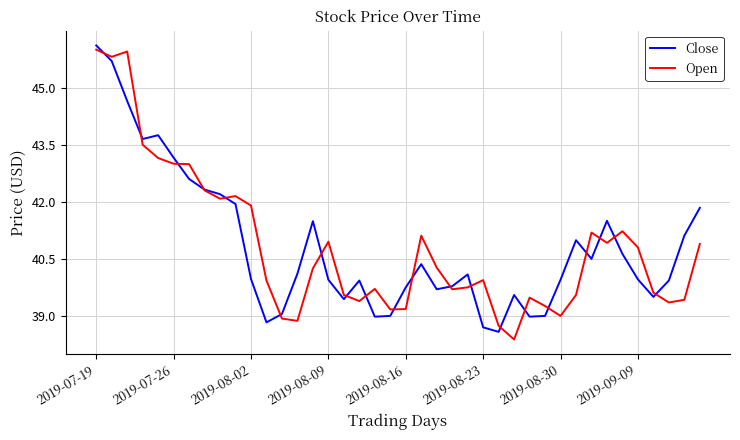

What is the minimum value for Open?

38.4